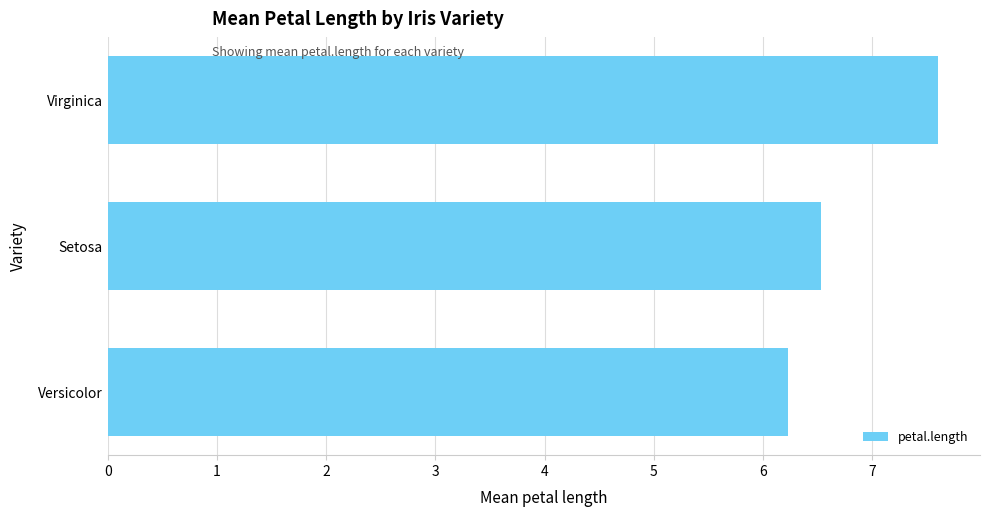

What is the sum of all values?

20.4